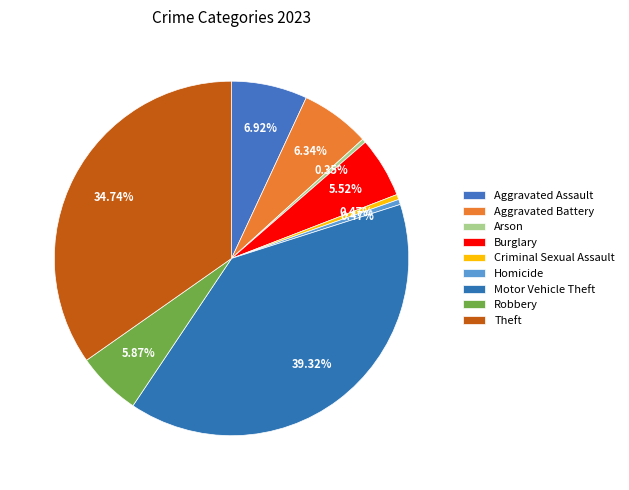

Is Burglary the majority of the pie?

No